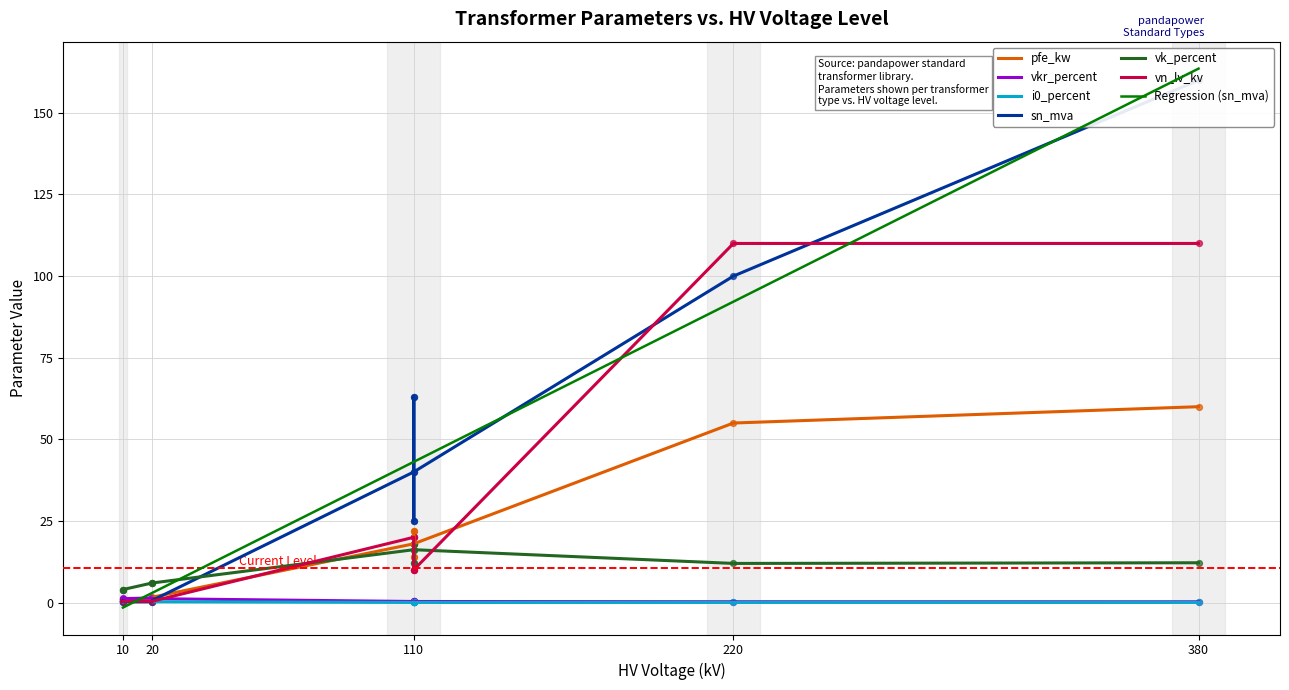

Which series has the largest total across all categories?

sn_mva